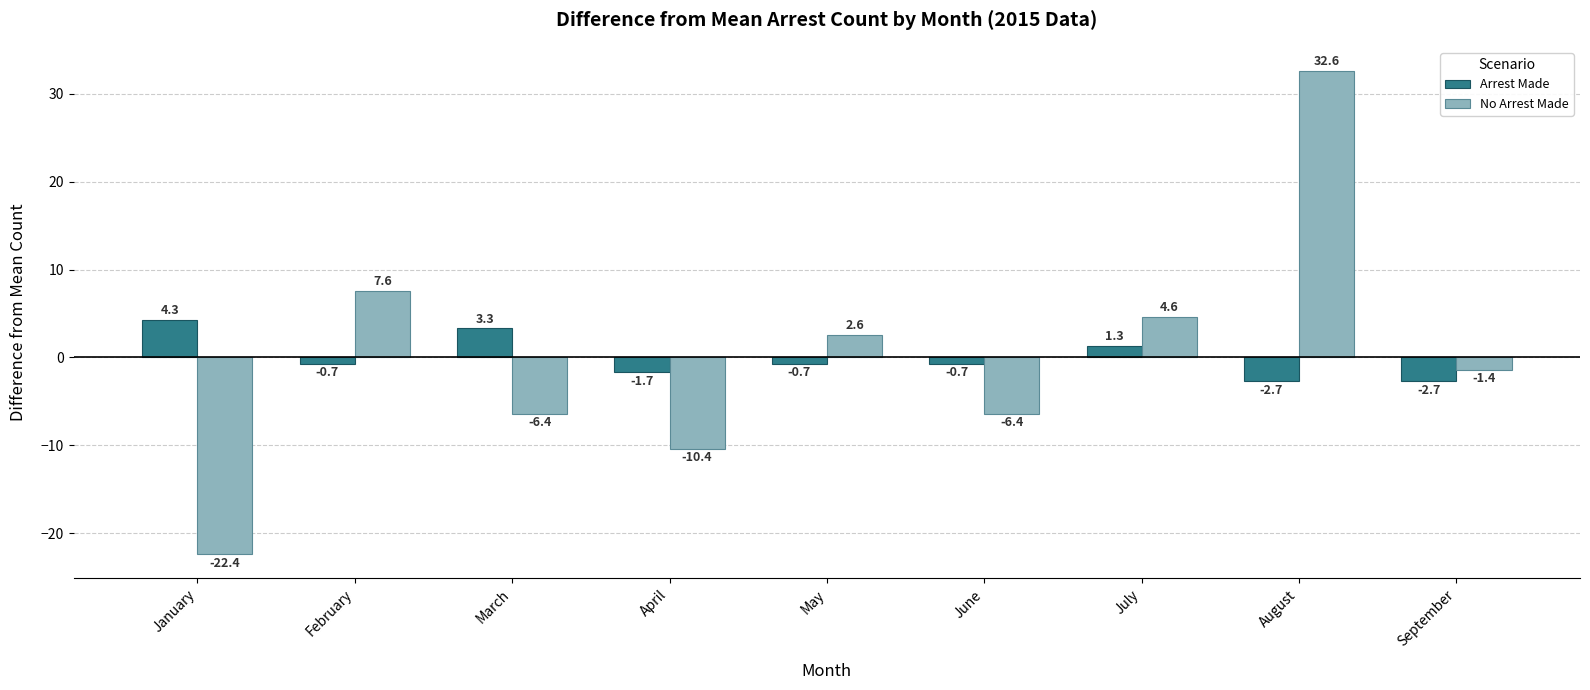

Which series has the widest spread of values?

No Arrest Made